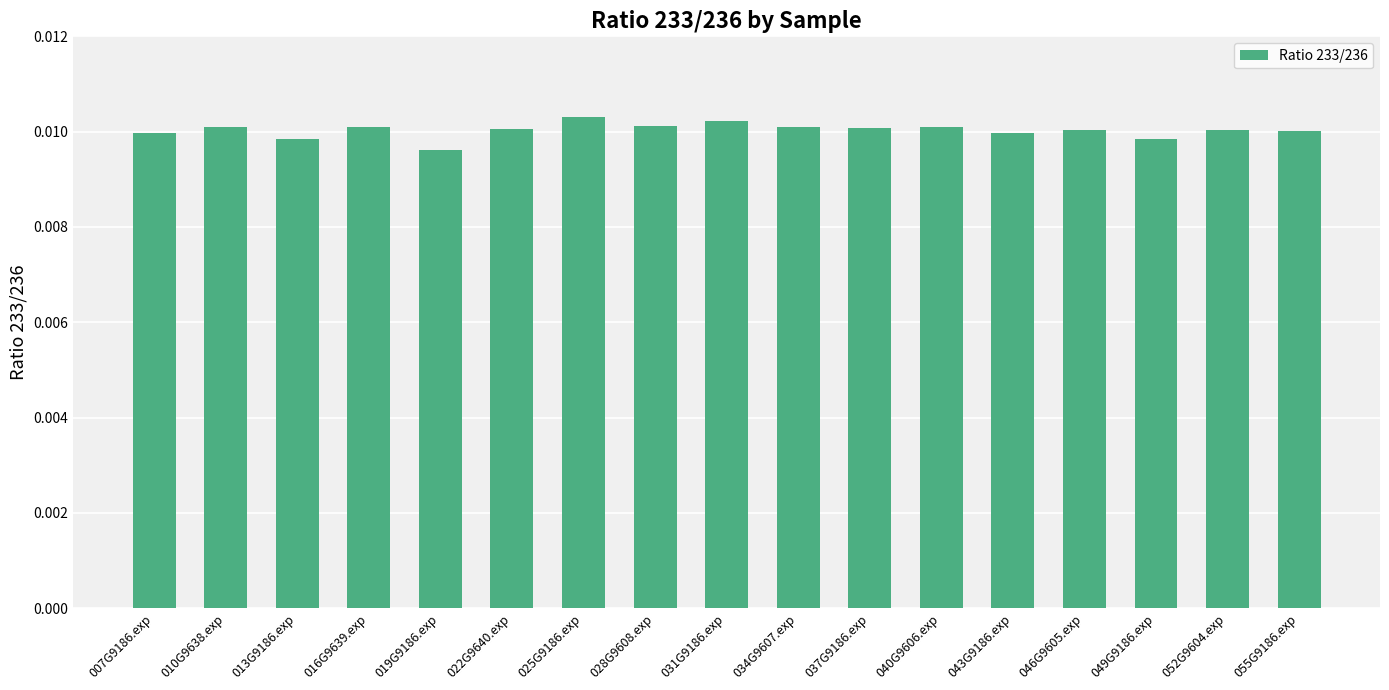

What is the label of the 14th bar from the right?

016G9639.exp